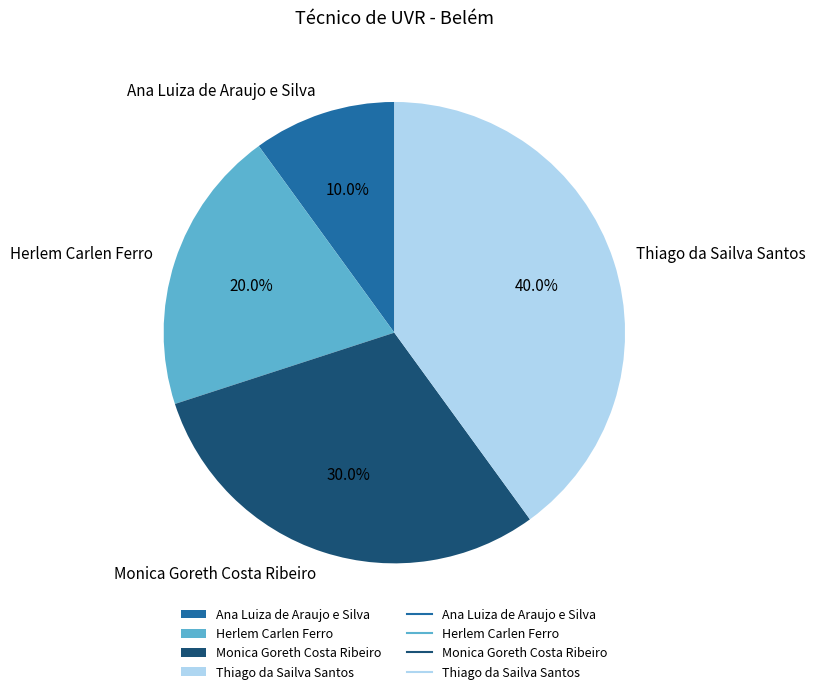

What is the smallest slice in the pie chart?

Ana Luiza de Araujo e Silva